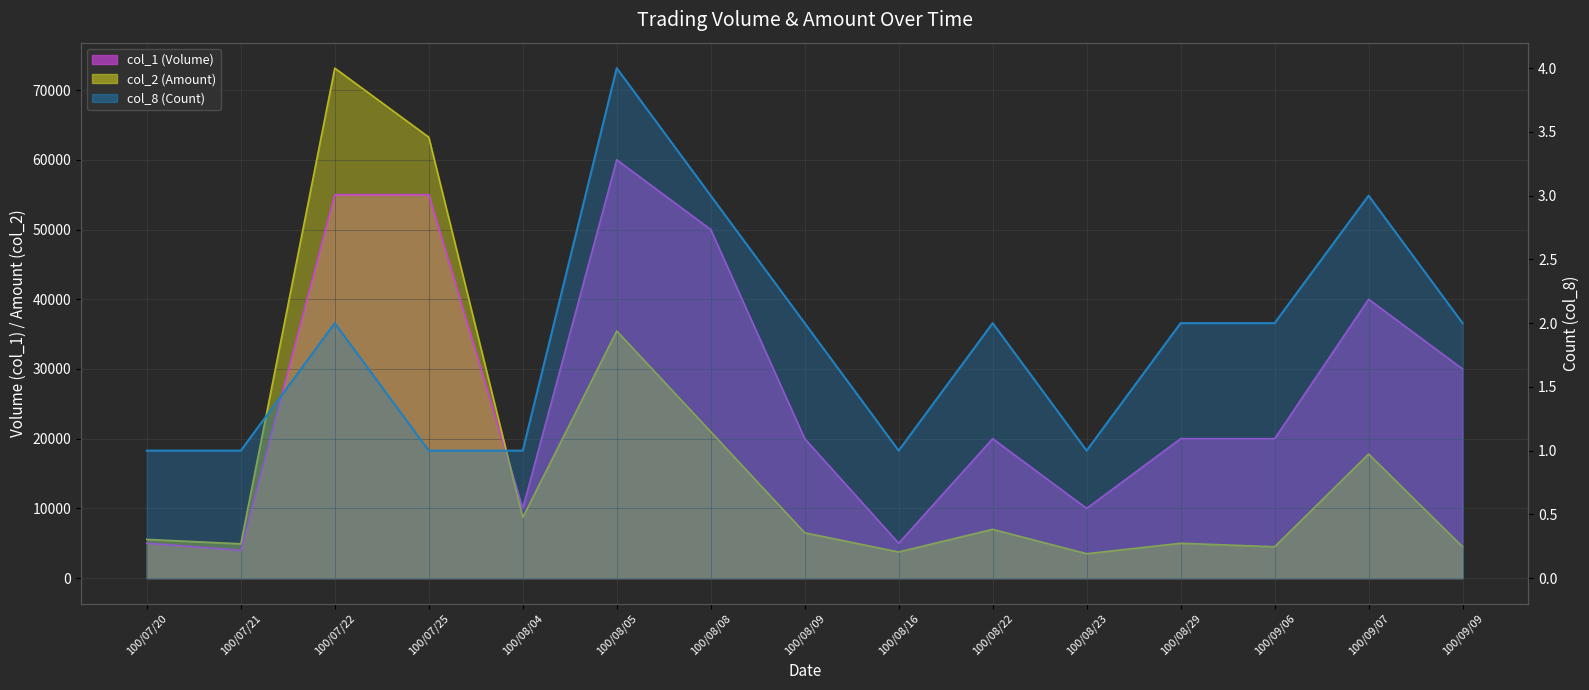

What position from the left is 100/08/22?

10